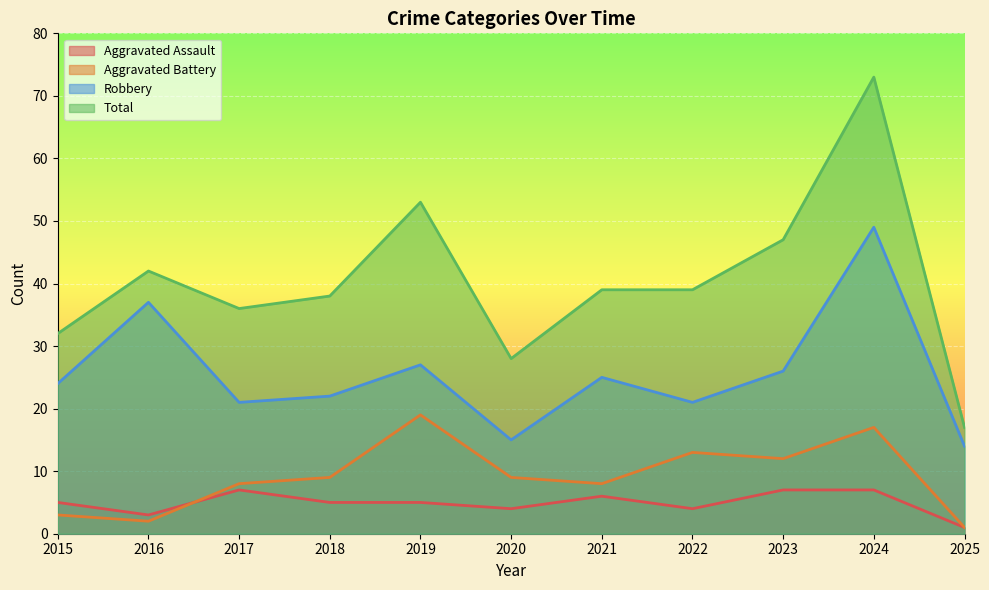

Where is Aggravated Battery nearest to the value 10?

2018